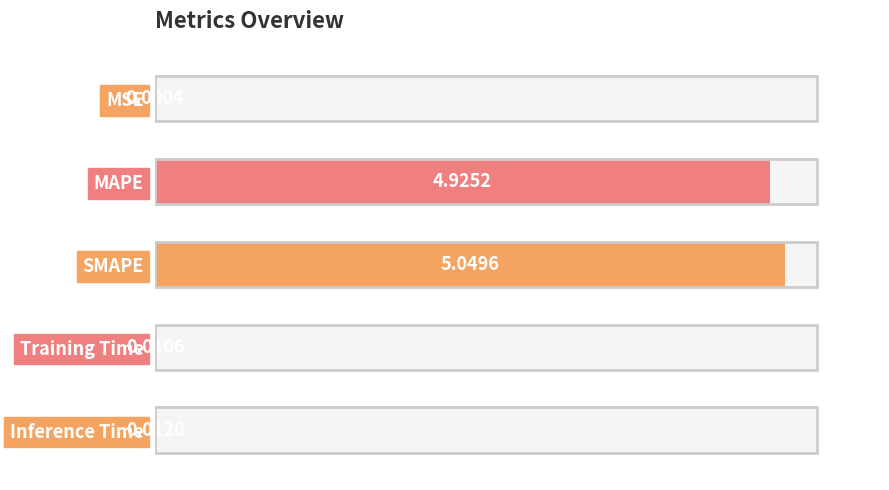

Where is the data nearest to the value 2?

Inference Time